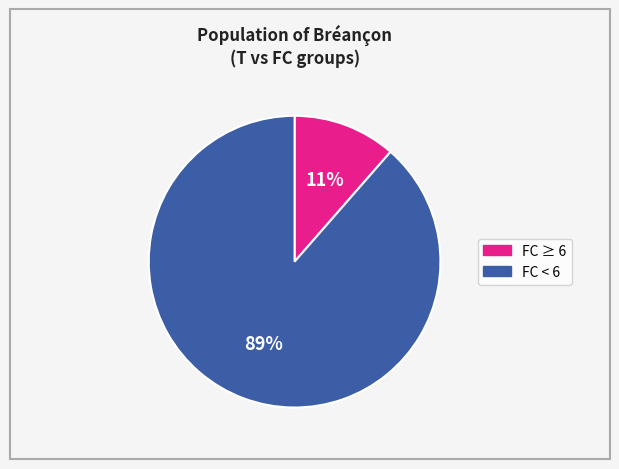

To the nearest percent, what is the average slice percentage?

50%